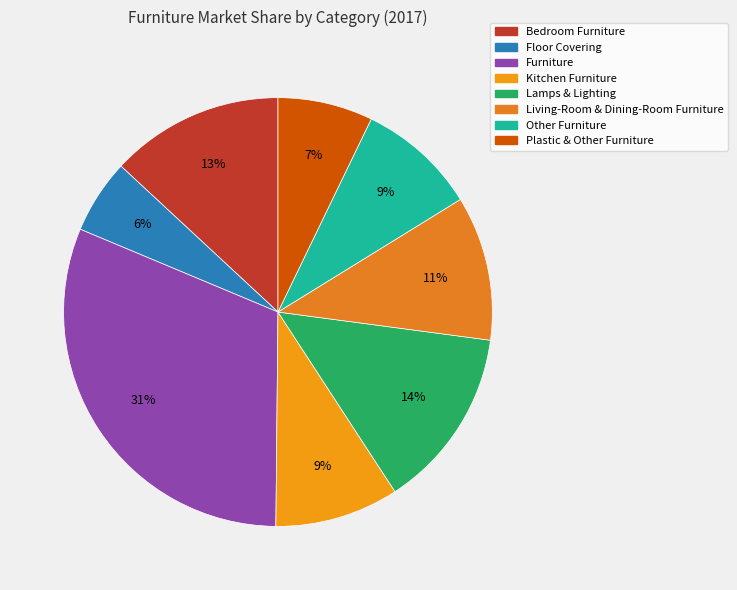

Does any single category account for the majority?

No